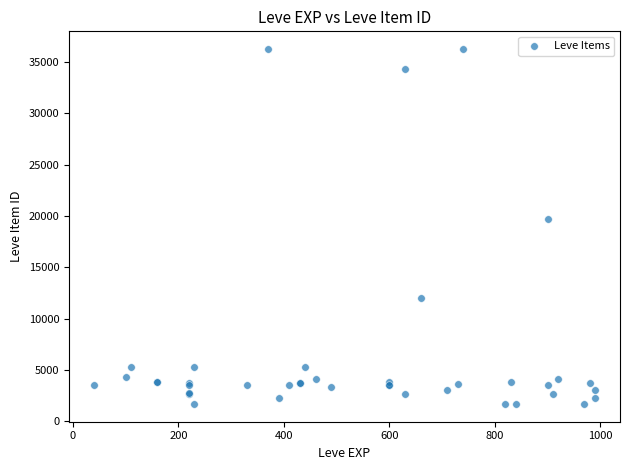

What Y value in the scatter plot is closest to 18967?

19744